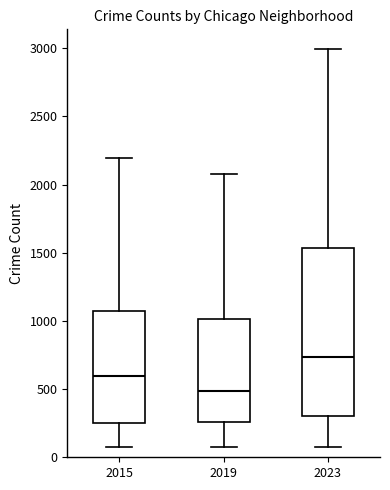

Where does the median line of the box at x = 2023 sit on the y-axis? The values are not printed on the chart, so give them approximately, as read against the axis.

750